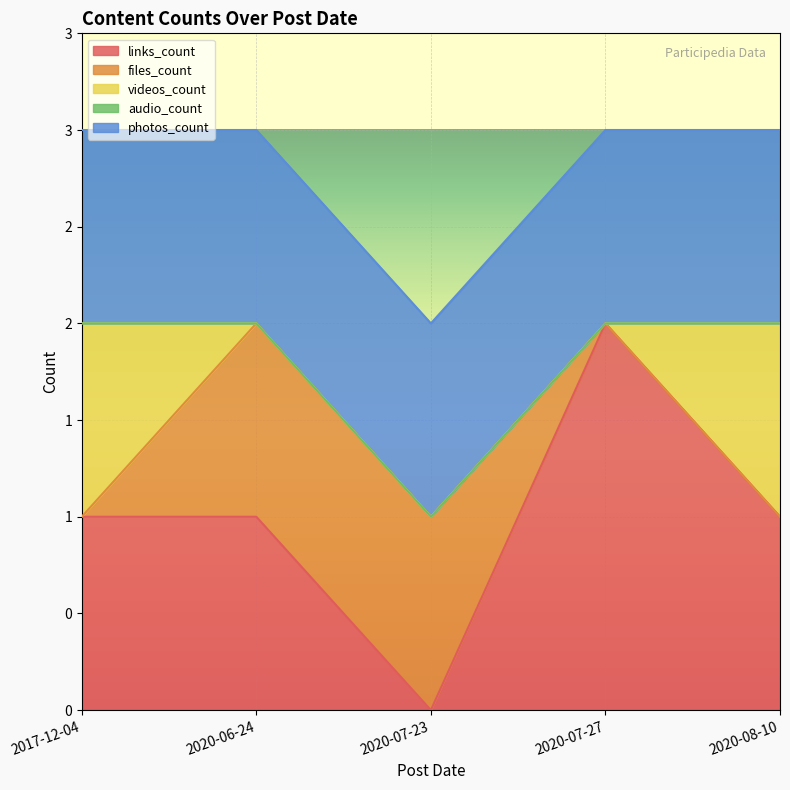

Which series has the largest range (max minus min)?

links_count